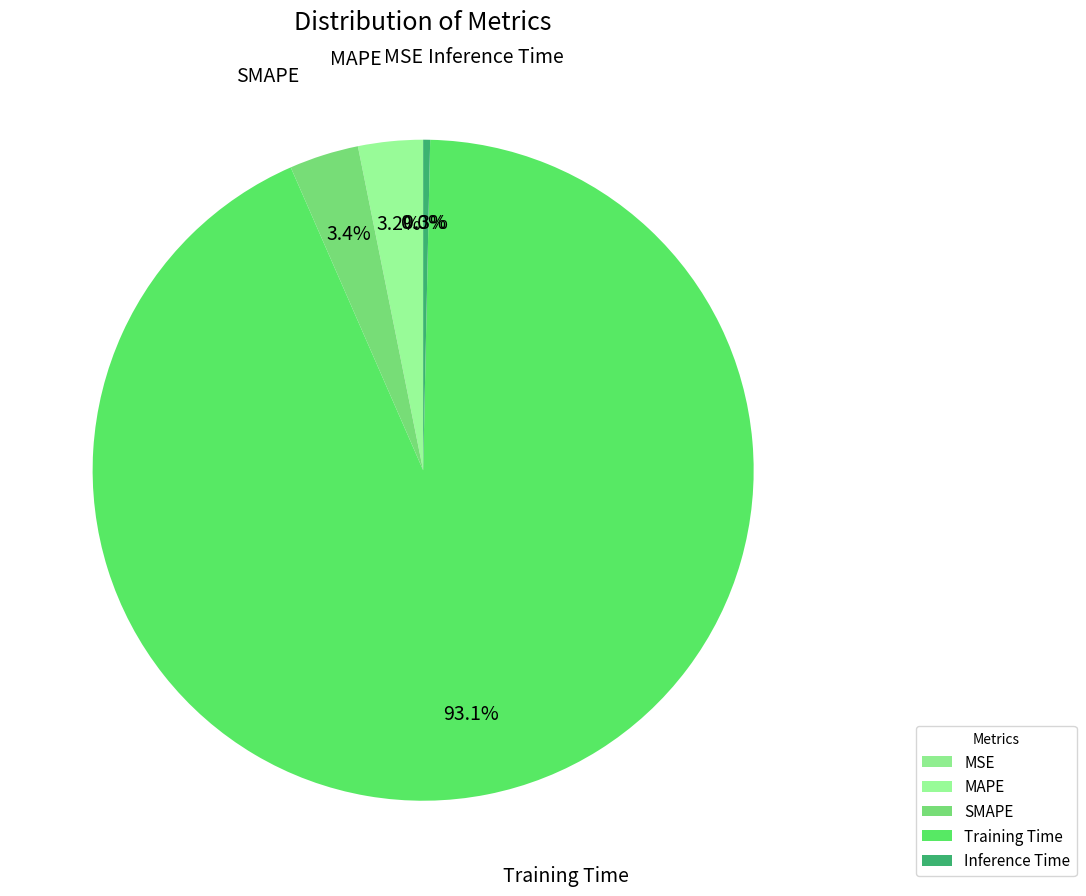

Which category has the biggest portion of the pie?

Training Time